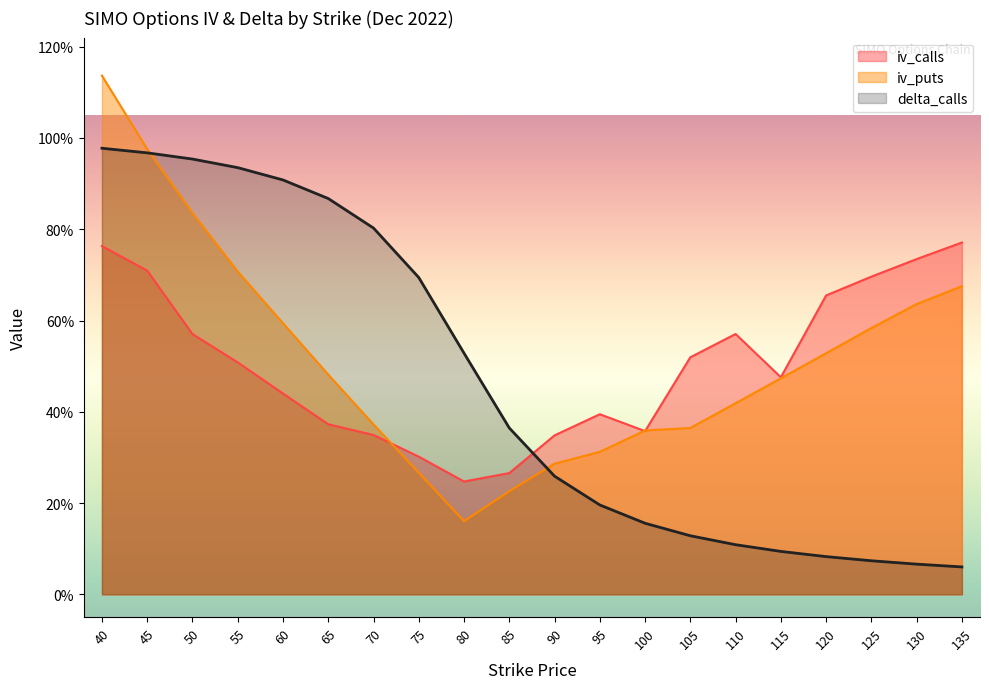

Does the chart have visible grid lines?

No